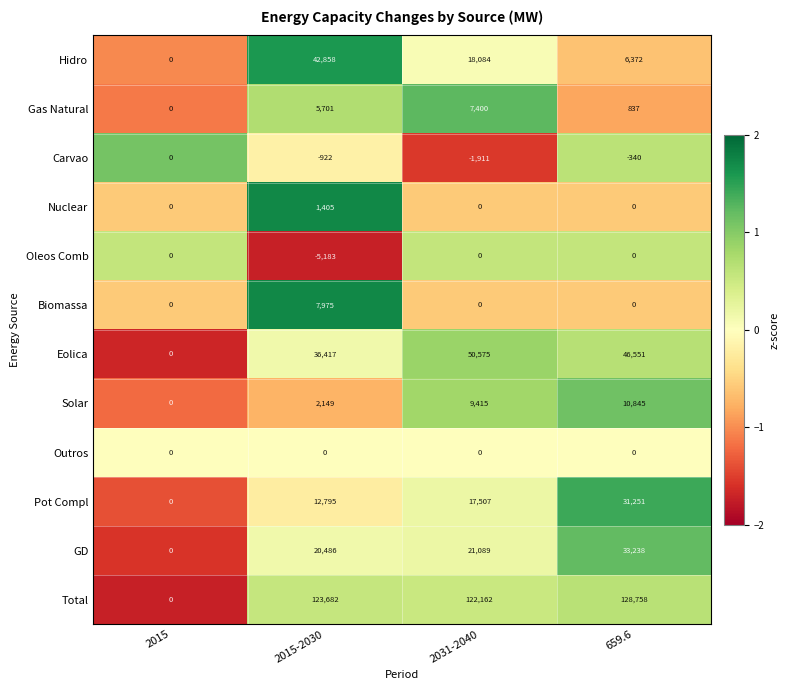

Which series has the largest range (max minus min)?

Total